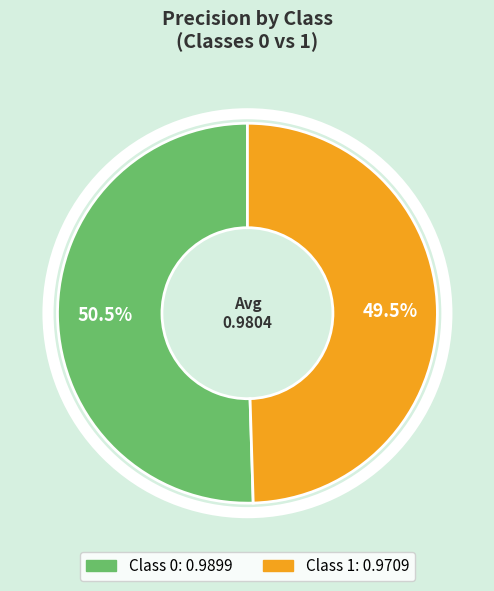

Does any single category account for the majority?

Yes